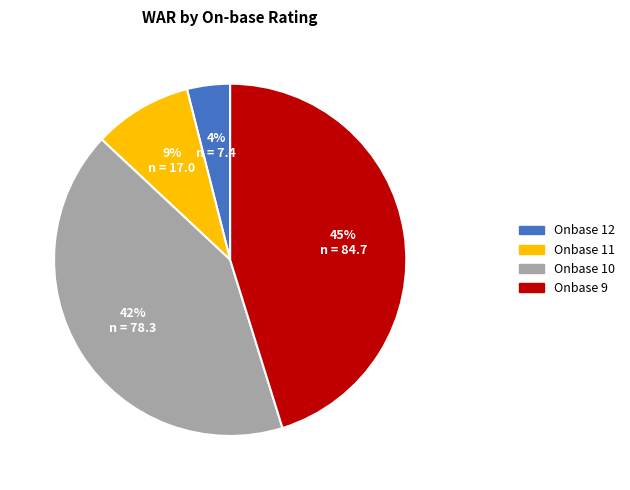

To the nearest percent, what is the difference between the largest and smallest slice percentages?

41%